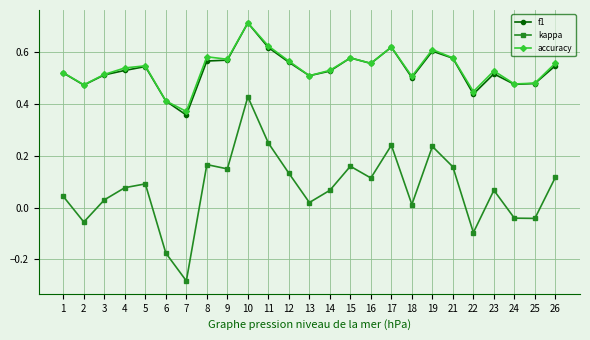

What are all the series names shown in the legend?

f1, kappa, accuracy